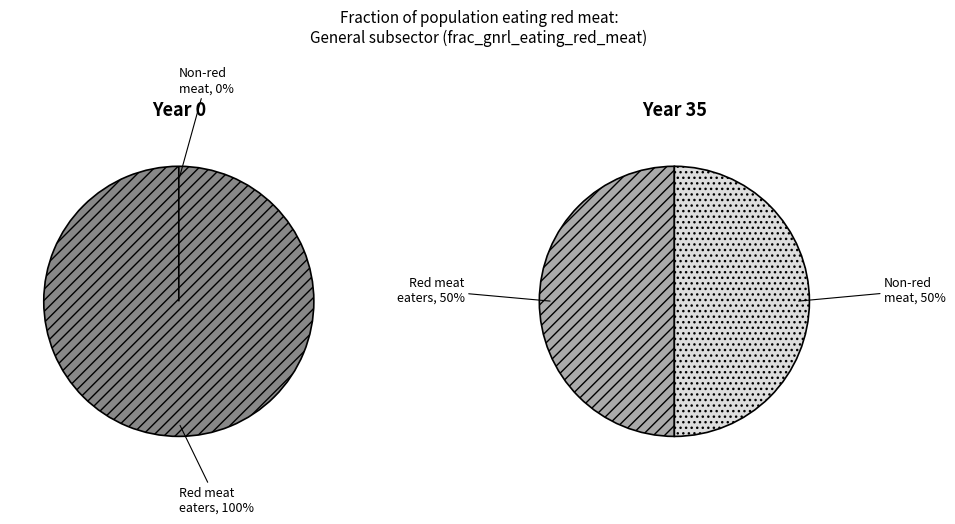

Is there any slice that represents more than half of the pie?

No